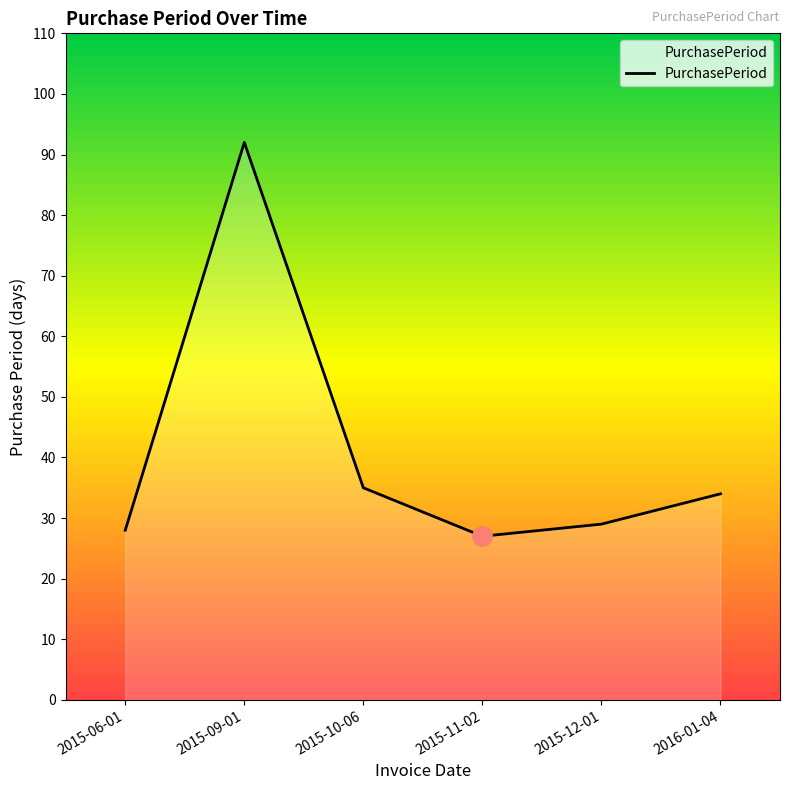

True or false: the data shows 29 at 2015-12-01.

True